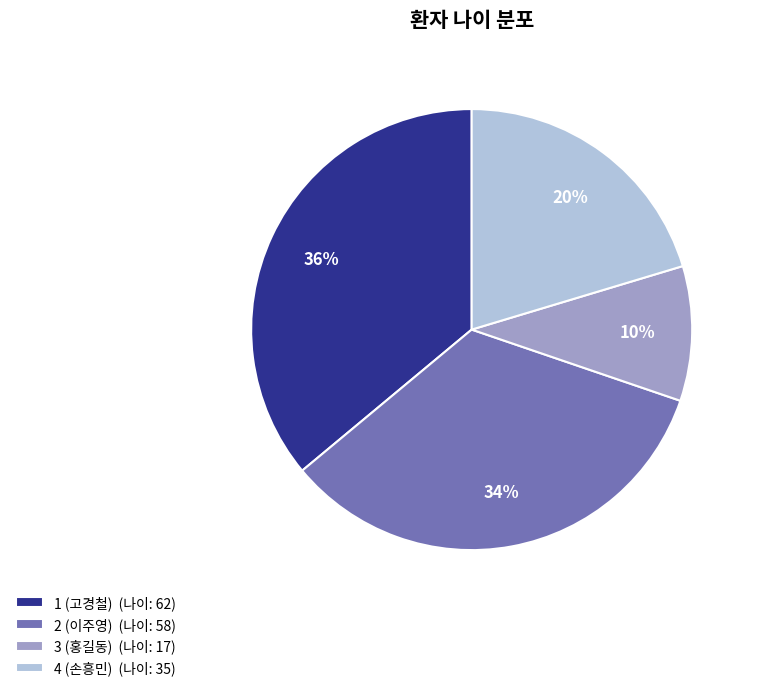

Rank the categories by value from lowest to highest.

3 (홍길동), 4 (손흥민), 2 (이주영), 1 (고경철)